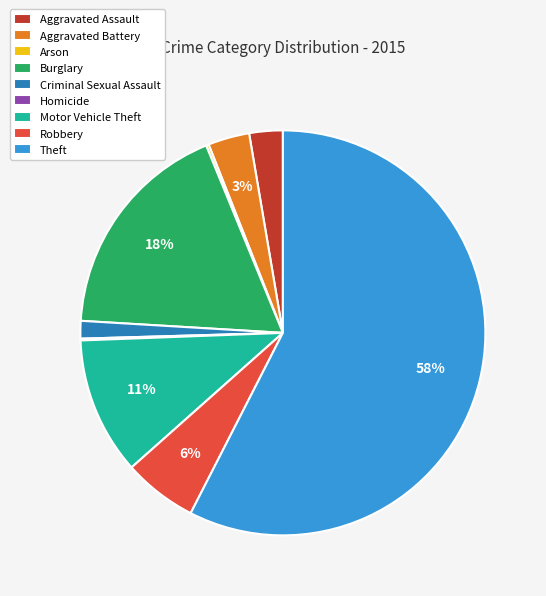

Between Aggravated Assault and Motor Vehicle Theft, which is larger?

Motor Vehicle Theft